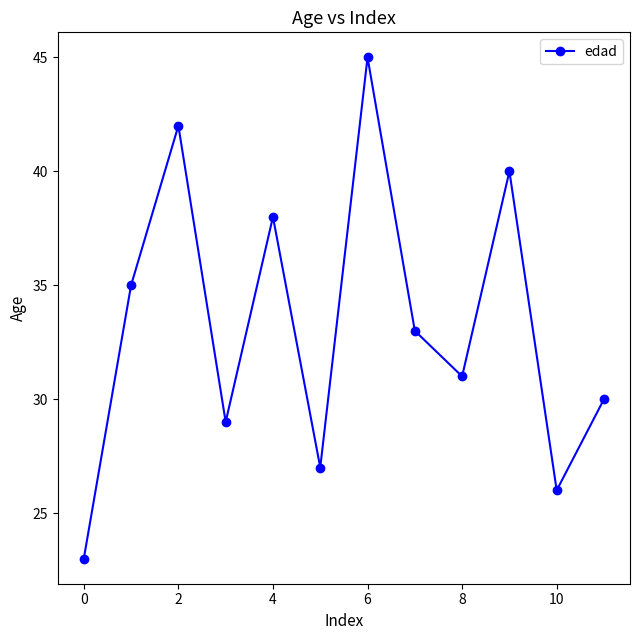

Reading left to right, transcribe all the data shown in this chart.

23	35	42	29	38	27	45	33	31	40	26	30